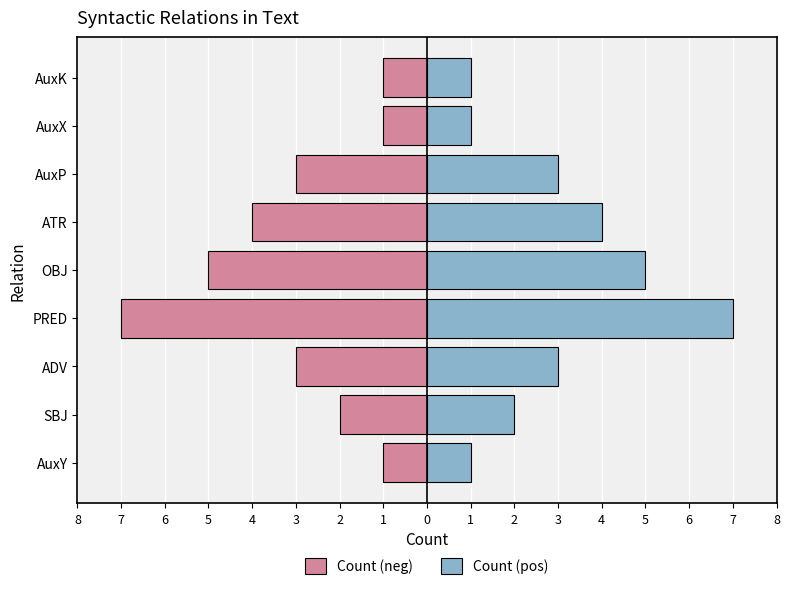

What is the maximum value for Count (neg)?

-1